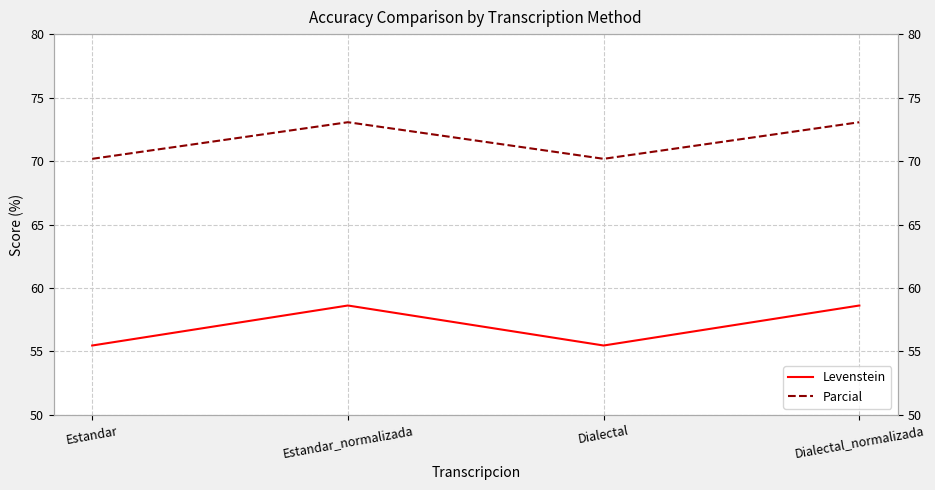

At how many categories does at least one series exceed 64?

4